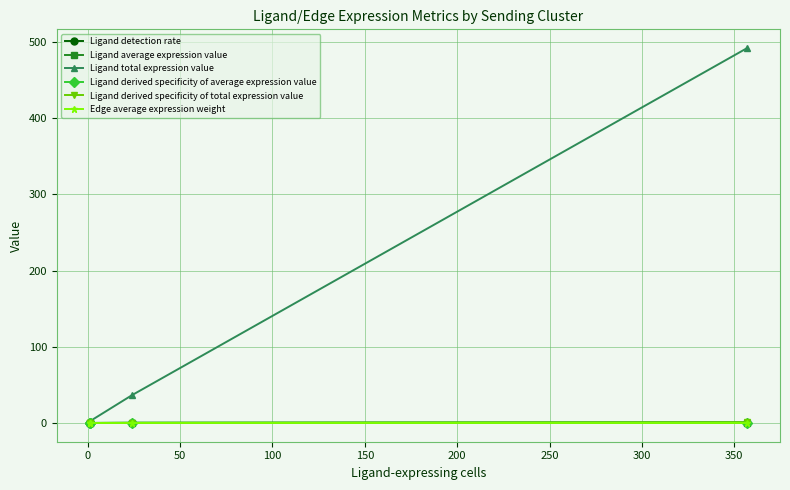

True or false: Ligand derived specificity of total expression value and Edge average expression weight cross at least once.

False